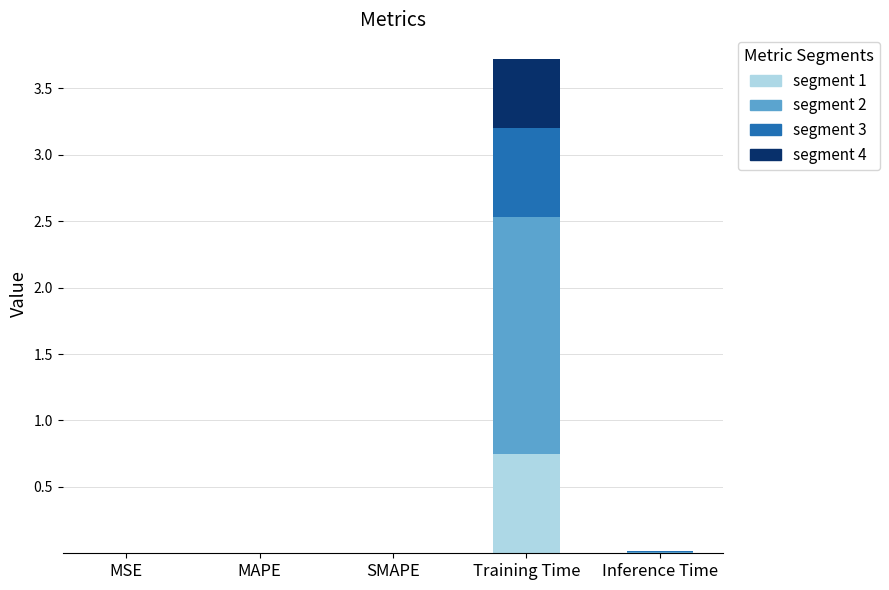

At which category is the sum across all series the highest?

Training Time